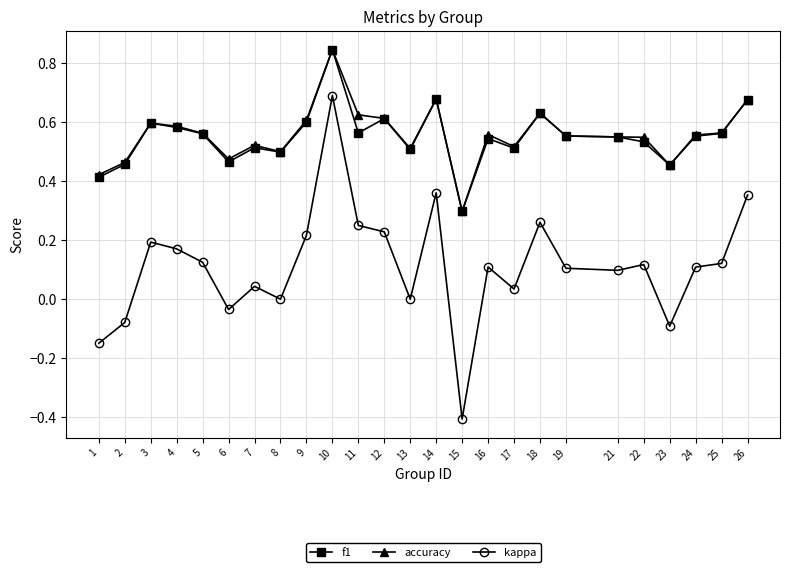

True or false: kappa and f1 cross at least once.

False